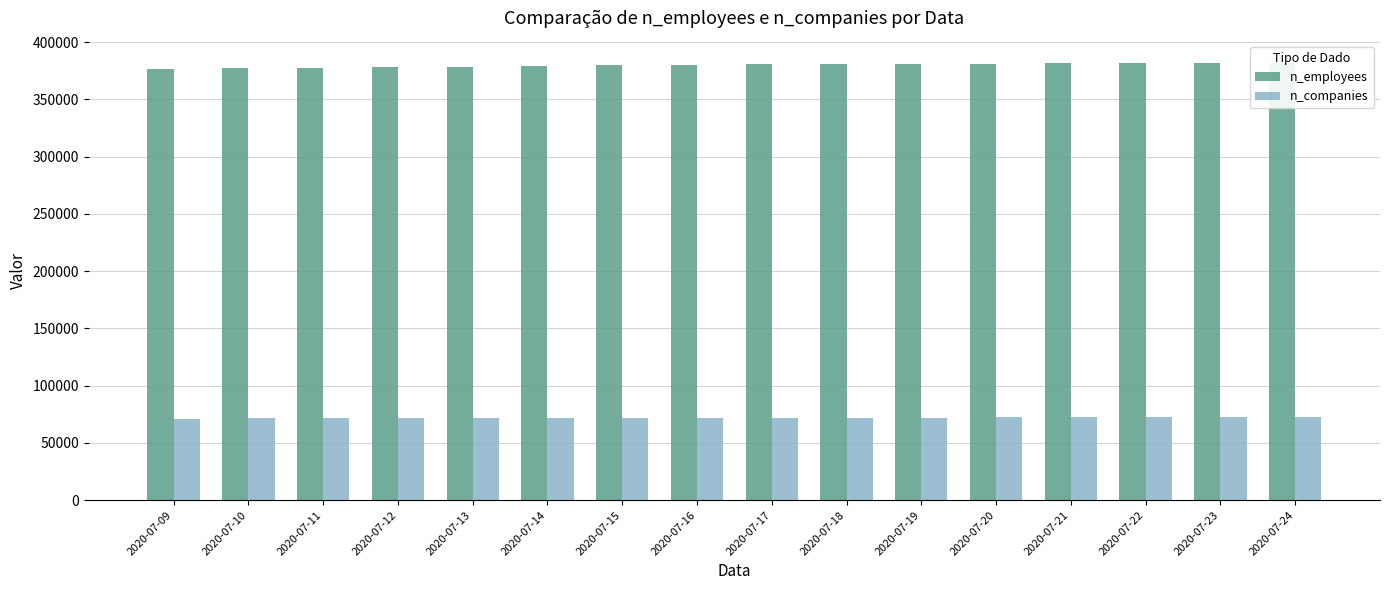

Which series has the largest range (max minus min)?

n_employees